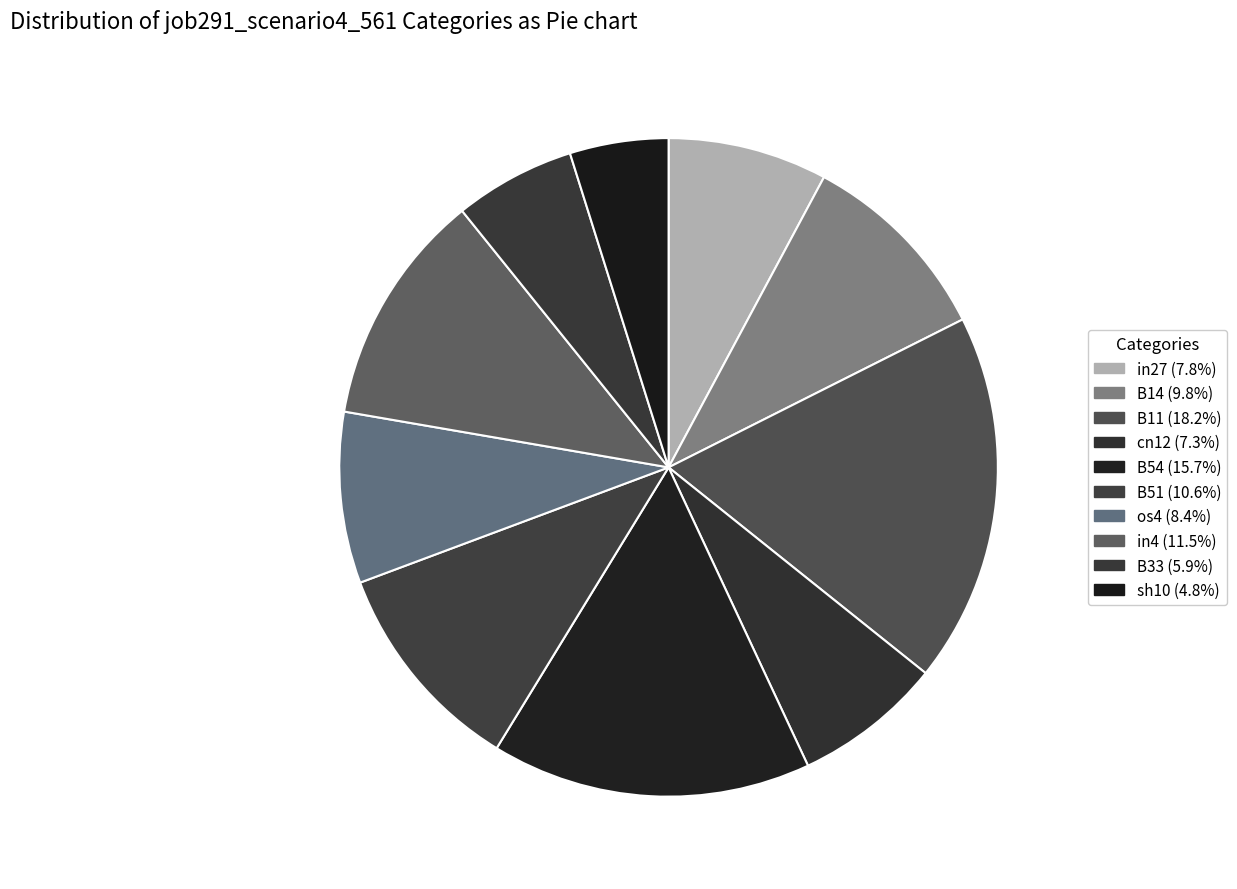

Between in27 and B14, which is larger?

B14